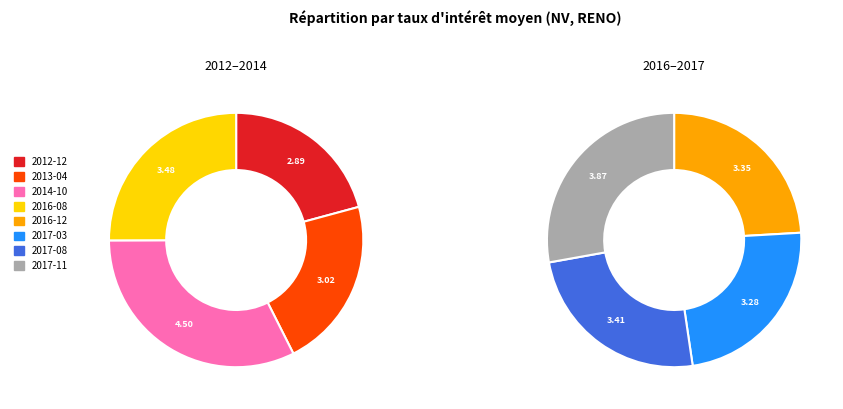

Is it true that 2014-10 is 11% of the pie?

False